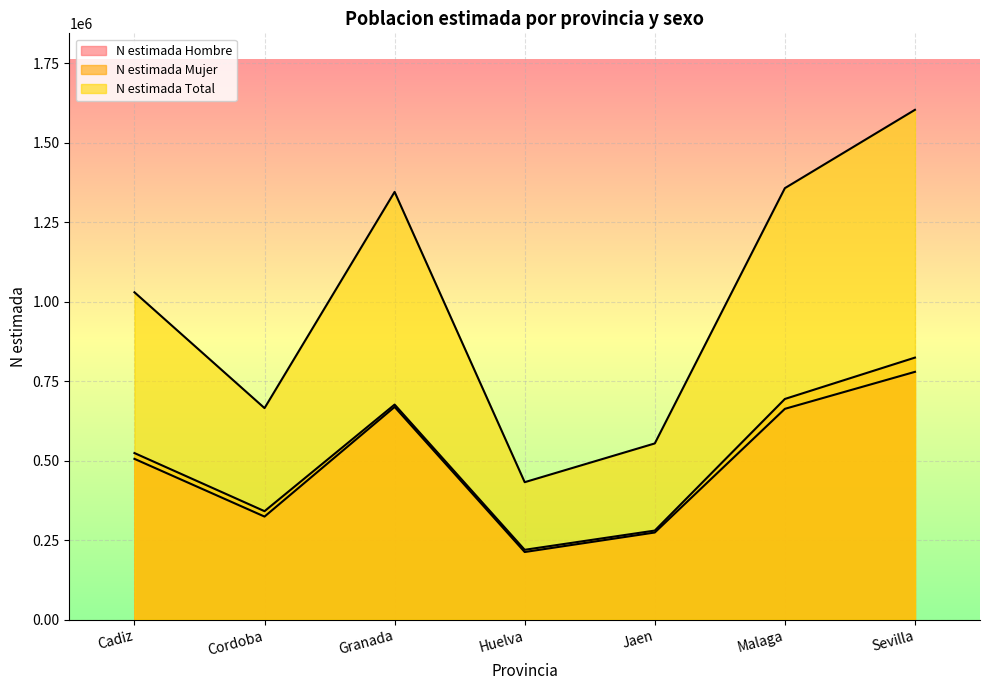

Rank the categories by N estimada Mujer value from highest to lowest.

Sevilla, Malaga, Granada, Cadiz, Cordoba, Jaen, Huelva